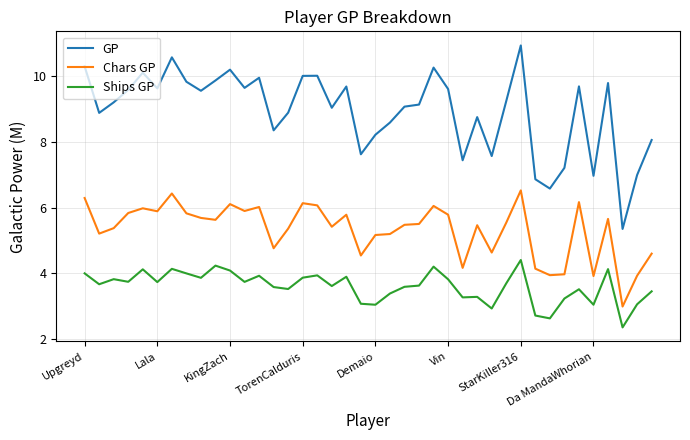

Which series has the largest range (max minus min)?

GP